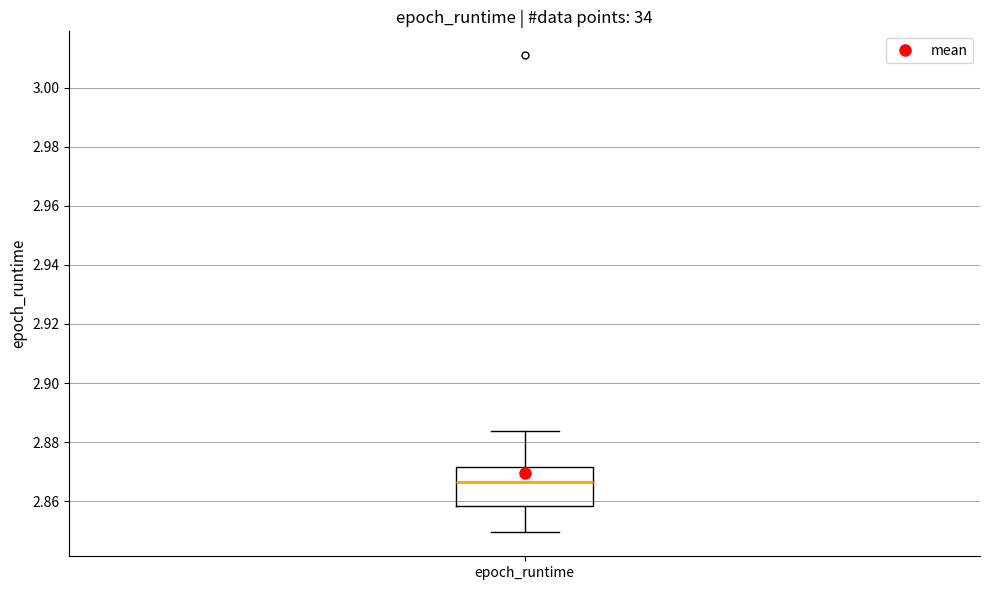

Where does the median line of the box for epoch_runtime sit on the y-axis? The values are not printed on the chart, so give them approximately, as read against the axis.

2.866